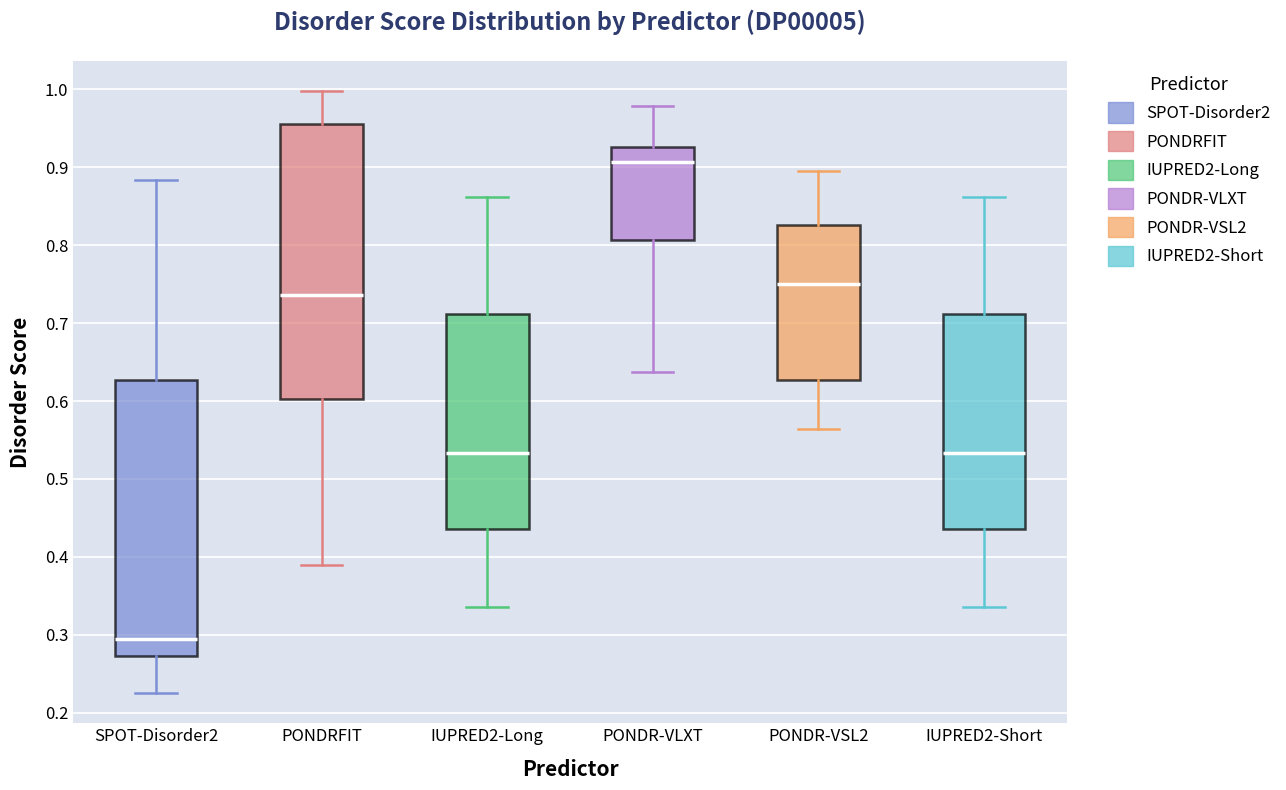

Which box's median line is the lowest?

SPOT-Disorder2